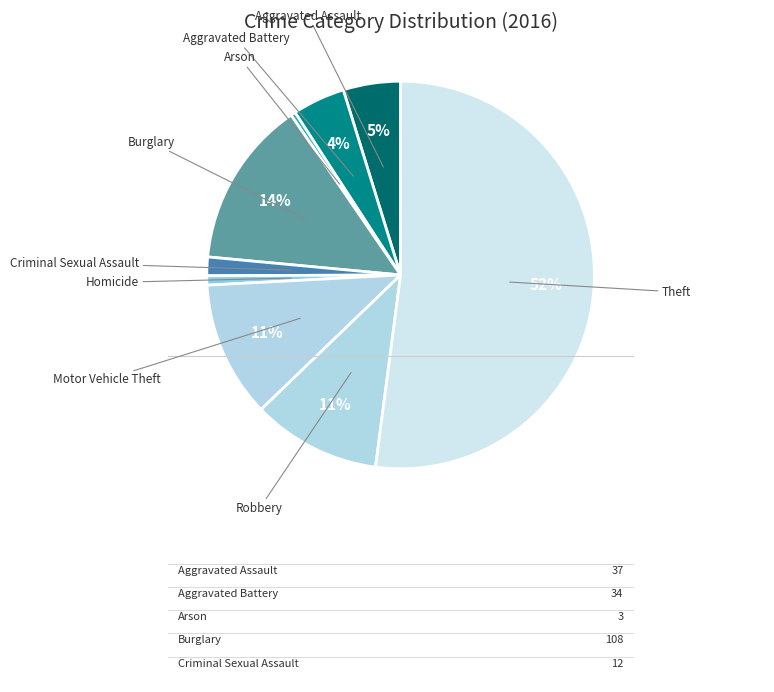

Which category has the biggest portion of the pie?

Theft